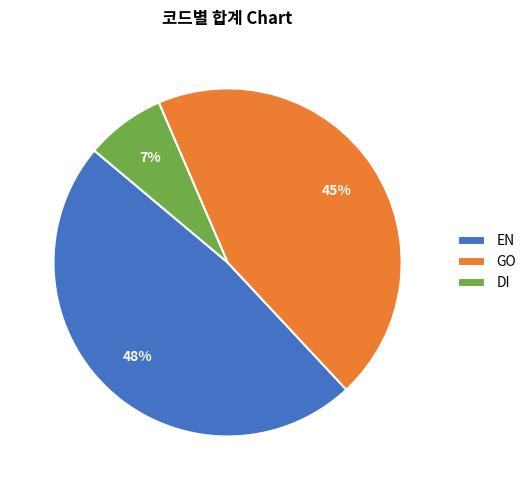

To the nearest percent, what portion does DI represent?

7%